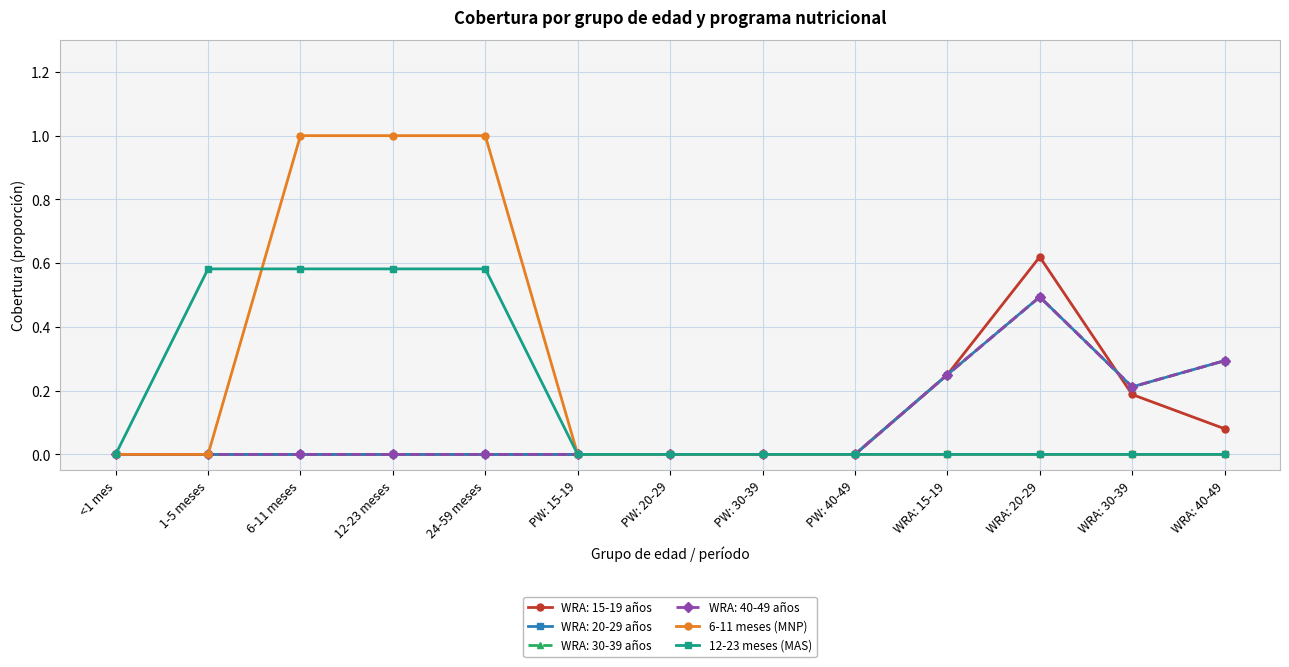

How many lines are shown in the chart?

6